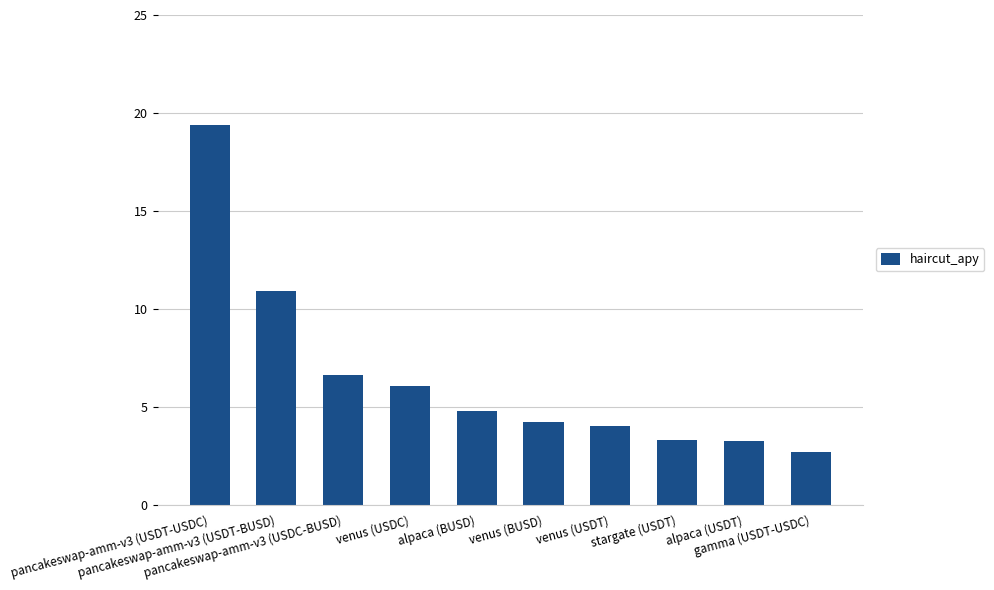

Are the bars horizontal?

No